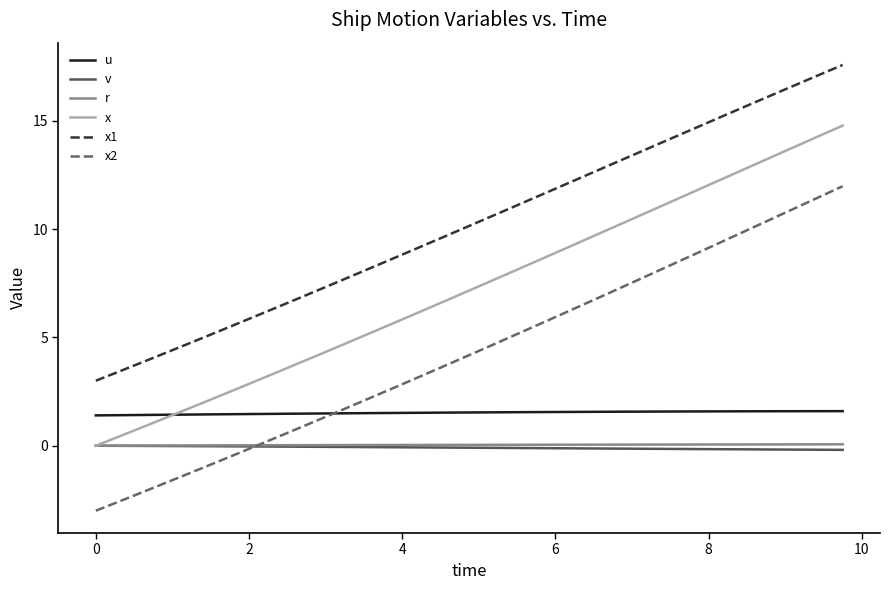

Which series has the largest range (max minus min)?

x2